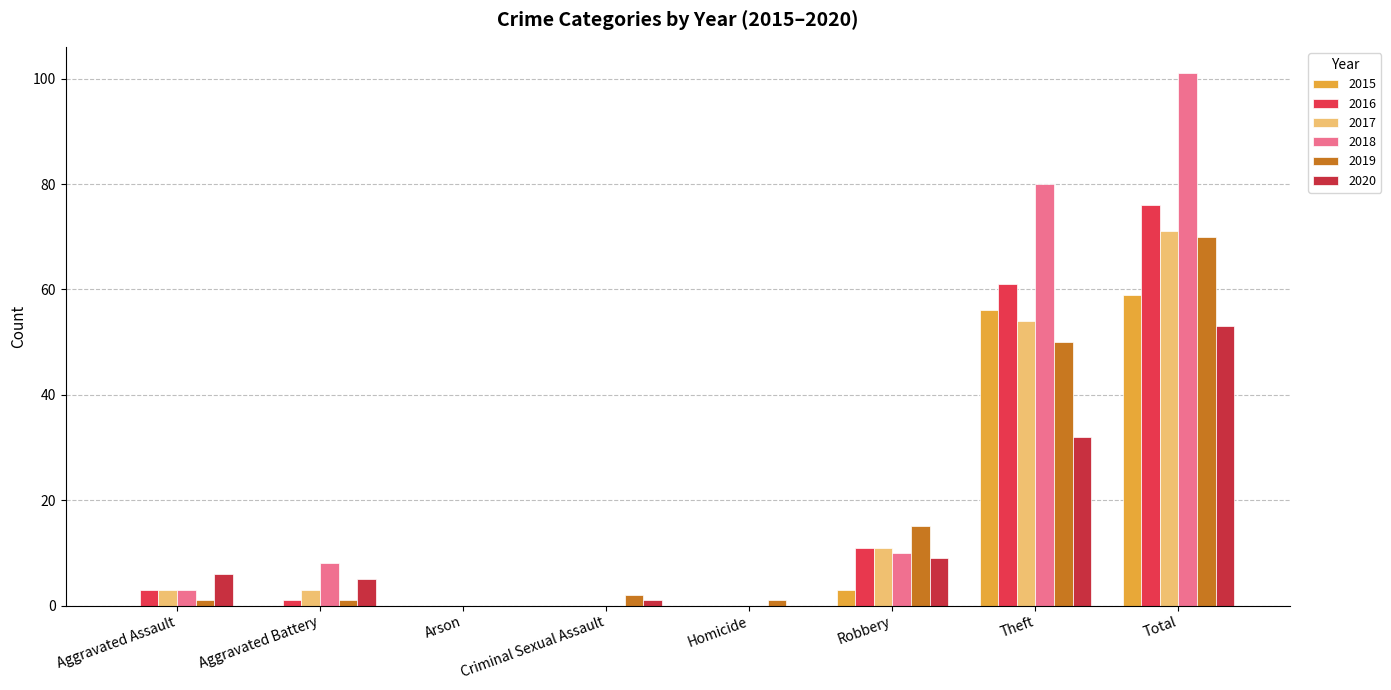

What are all the series names shown in the legend?

2015, 2016, 2017, 2018, 2019, 2020